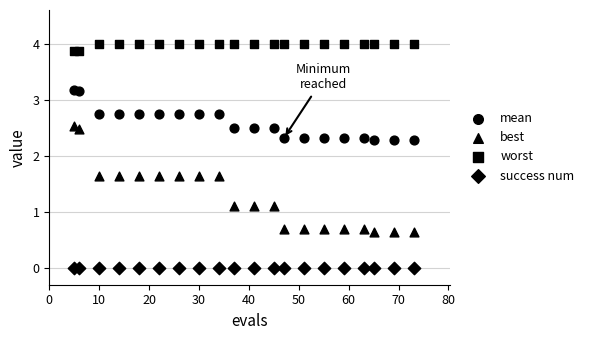

How many points are shown in the scatter plot?

80